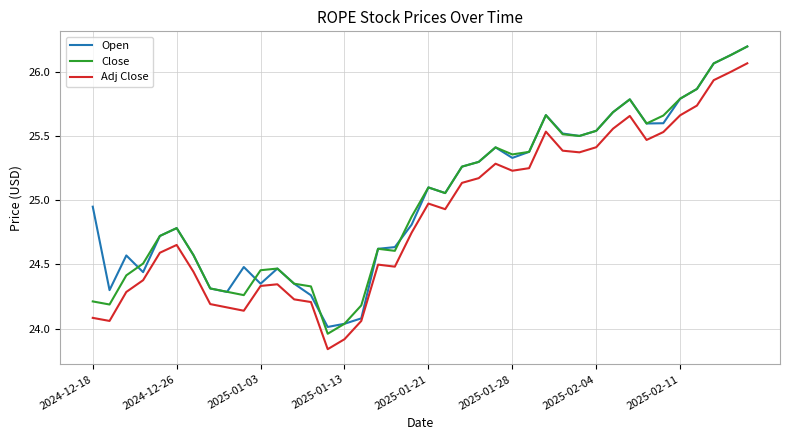

What is the maximum value for Open?

26.2